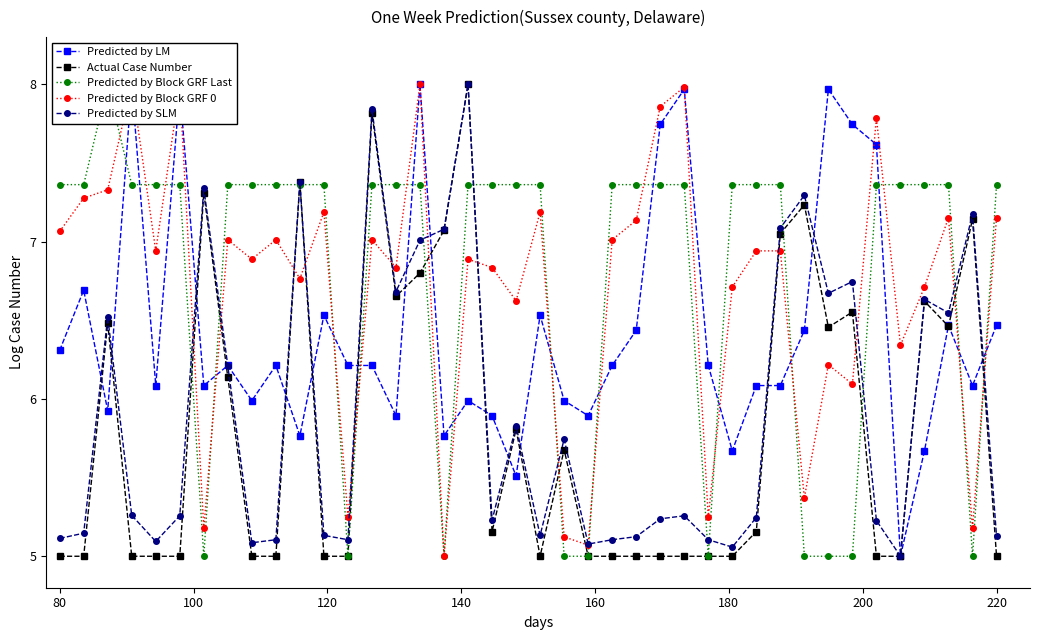

What is the lowest value of the Actual Case Number series?

5.0